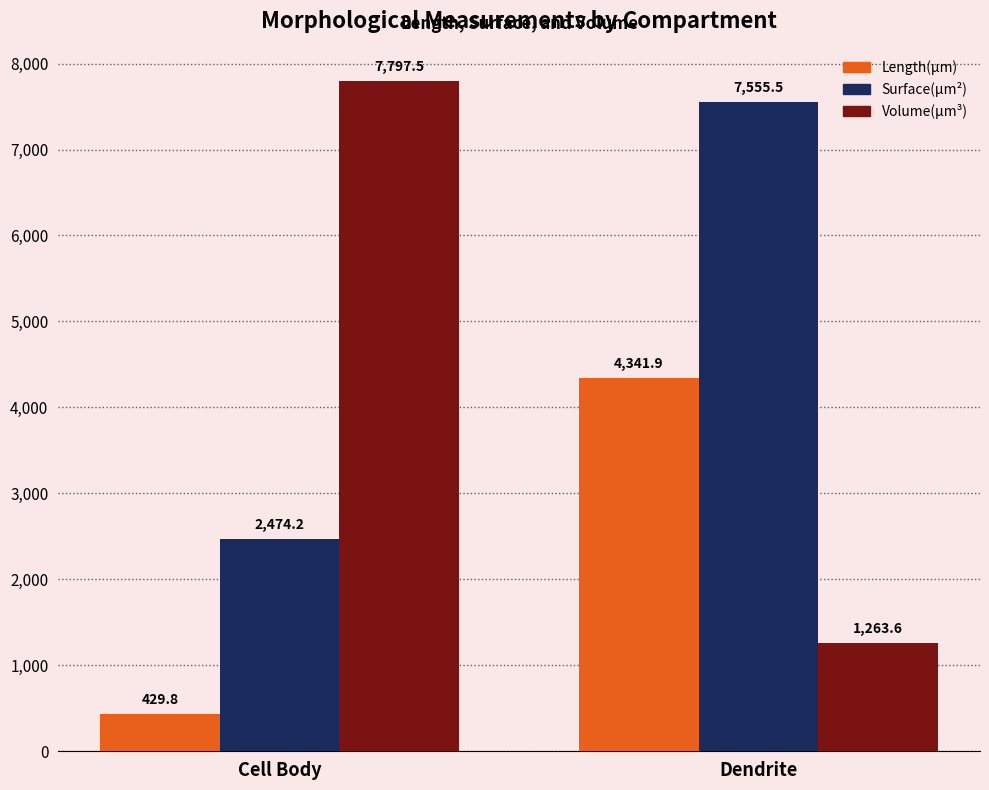

What is the sum of all Surface(µm²) values?

10029.6